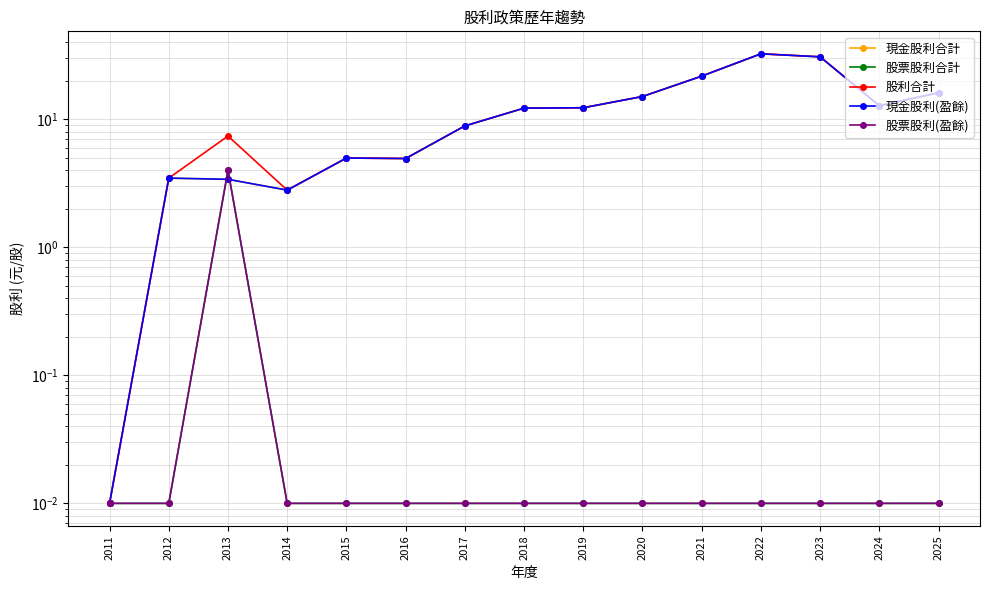

True or false: 股票股利(盈餘) has a value of 0.0 at 2011.

True